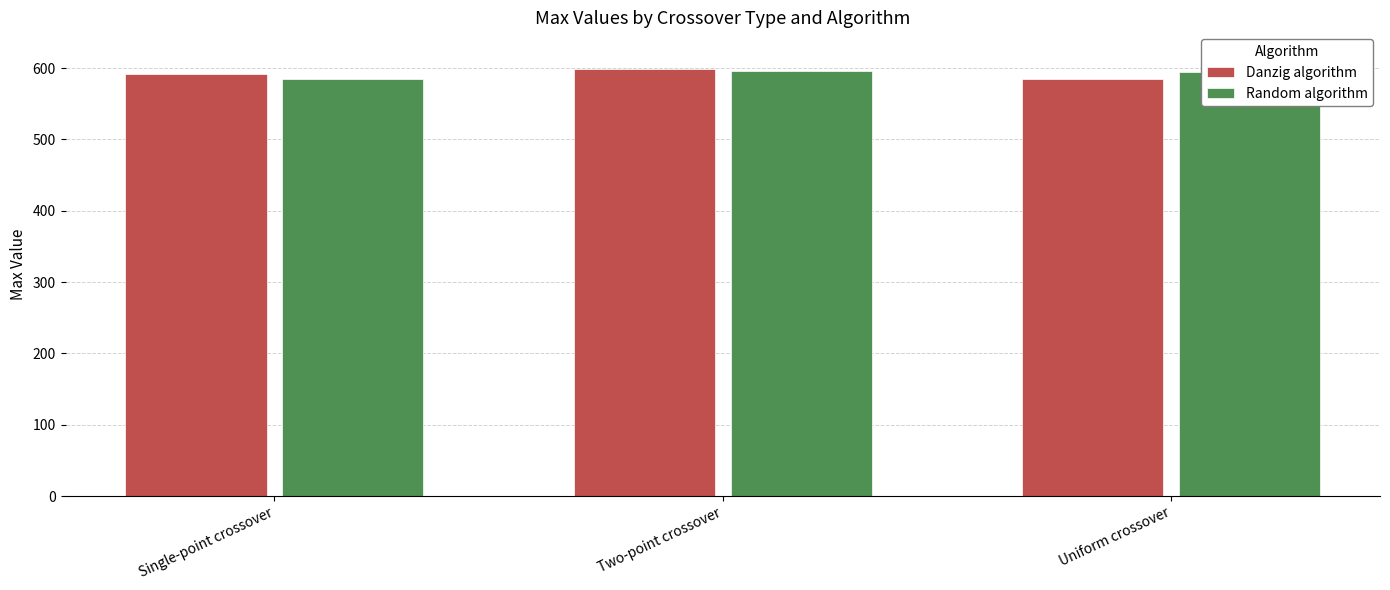

Does the chart contain stacked bars?

No